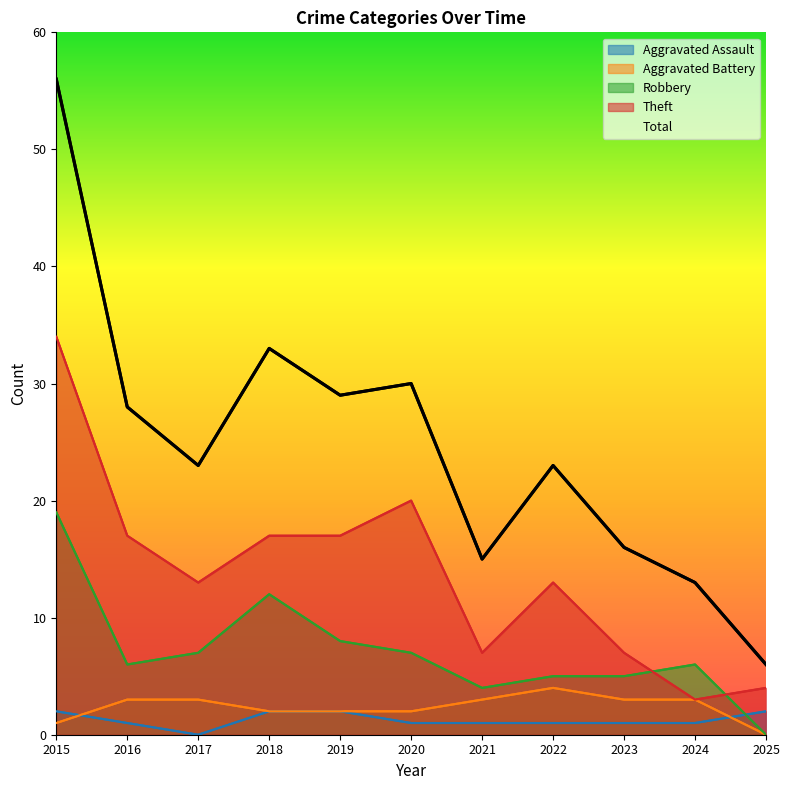

Reading left to right, transcribe all the data shown in this chart.

Aggravated Assault: 2015=2	2016=1	2017=0	2018=2	2019=2	2020=1	2021=1	2022=1	2023=1	2024=1	2025=2
Aggravated Battery: 2015=1	2016=3	2017=3	2018=2	2019=2	2020=2	2021=3	2022=4	2023=3	2024=3	2025=0
Robbery: 2015=19	2016=6	2017=7	2018=12	2019=8	2020=7	2021=4	2022=5	2023=5	2024=6	2025=0
Theft: 2015=34	2016=17	2017=13	2018=17	2019=17	2020=20	2021=7	2022=13	2023=7	2024=3	2025=4
Total: 2015=56	2016=28	2017=23	2018=33	2019=29	2020=30	2021=15	2022=23	2023=16	2024=13	2025=6